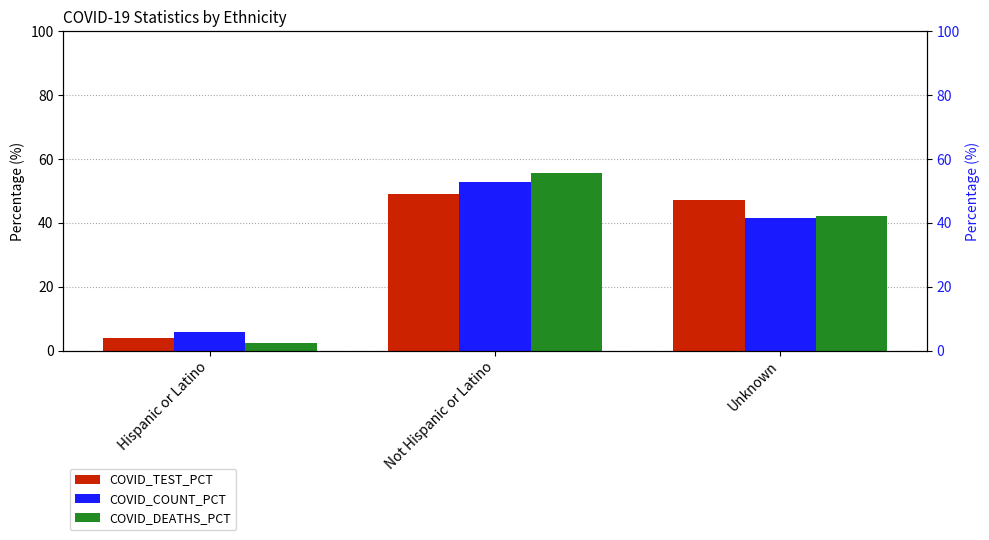

What is the sum of the COVID_COUNT_PCT values at Unknown and Hispanic or Latino?

47.2